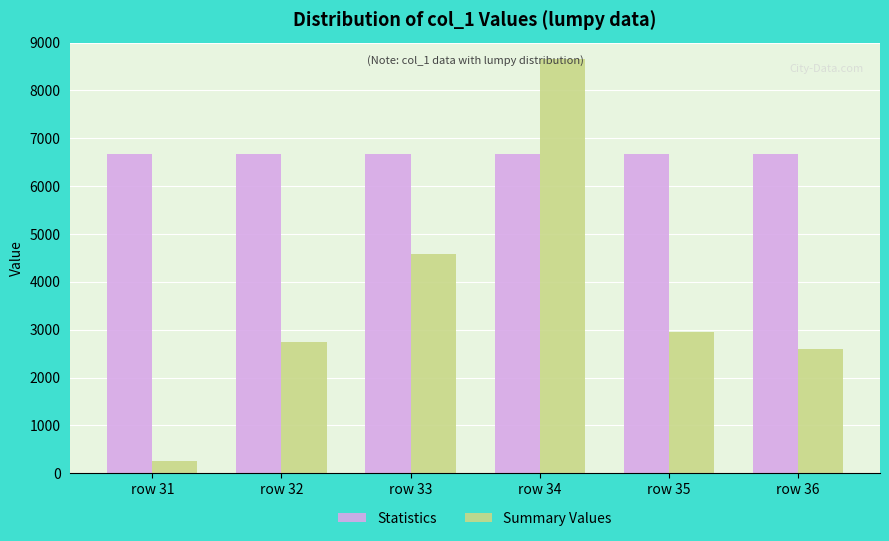

What is the spread (max minus min) of values at row 33?

2096.0